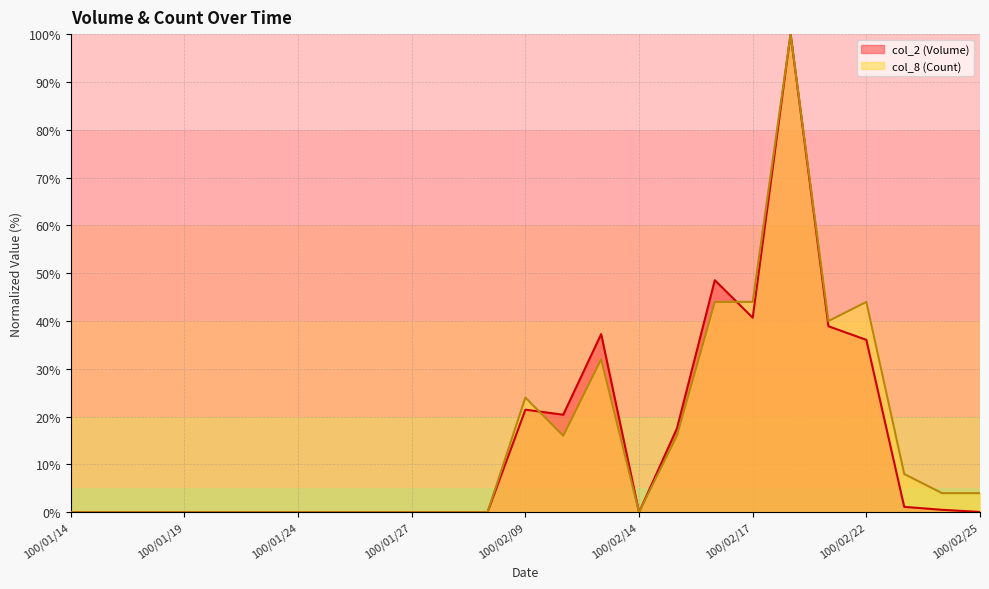

What is the label of the 12th point from the right?

100/02/10